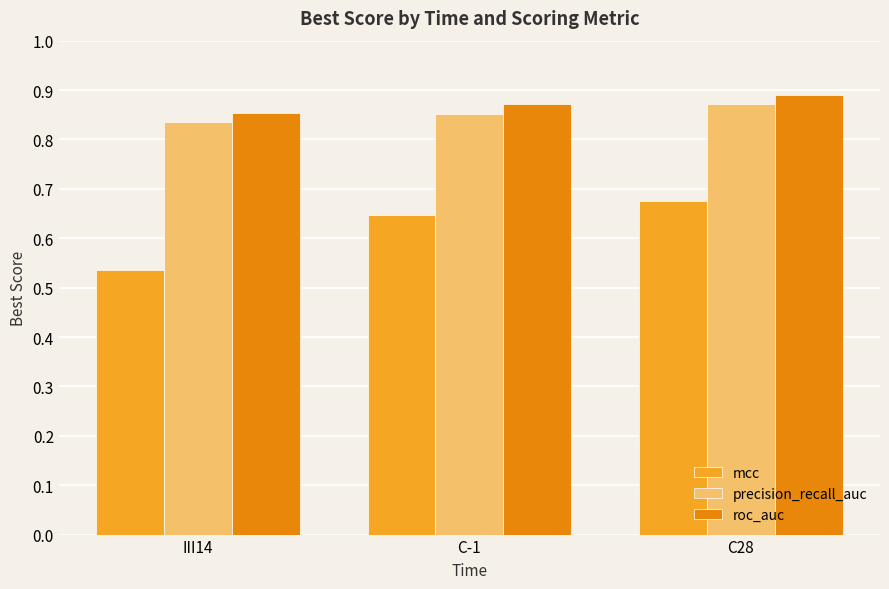

At how many categories does at least one series exceed 0?

3